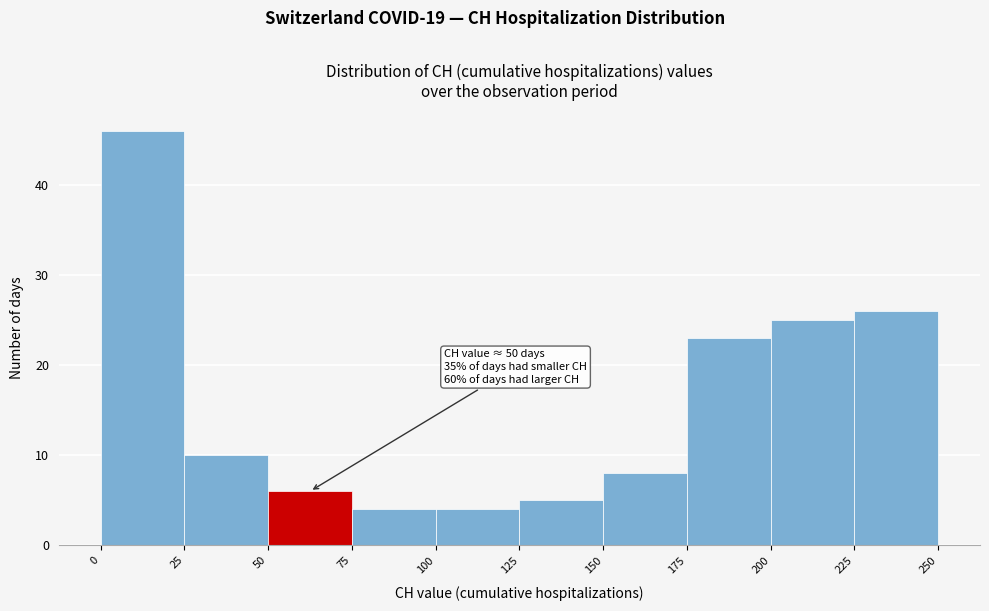

Over which range of the x-axis is the bar tallest?

0 to 25